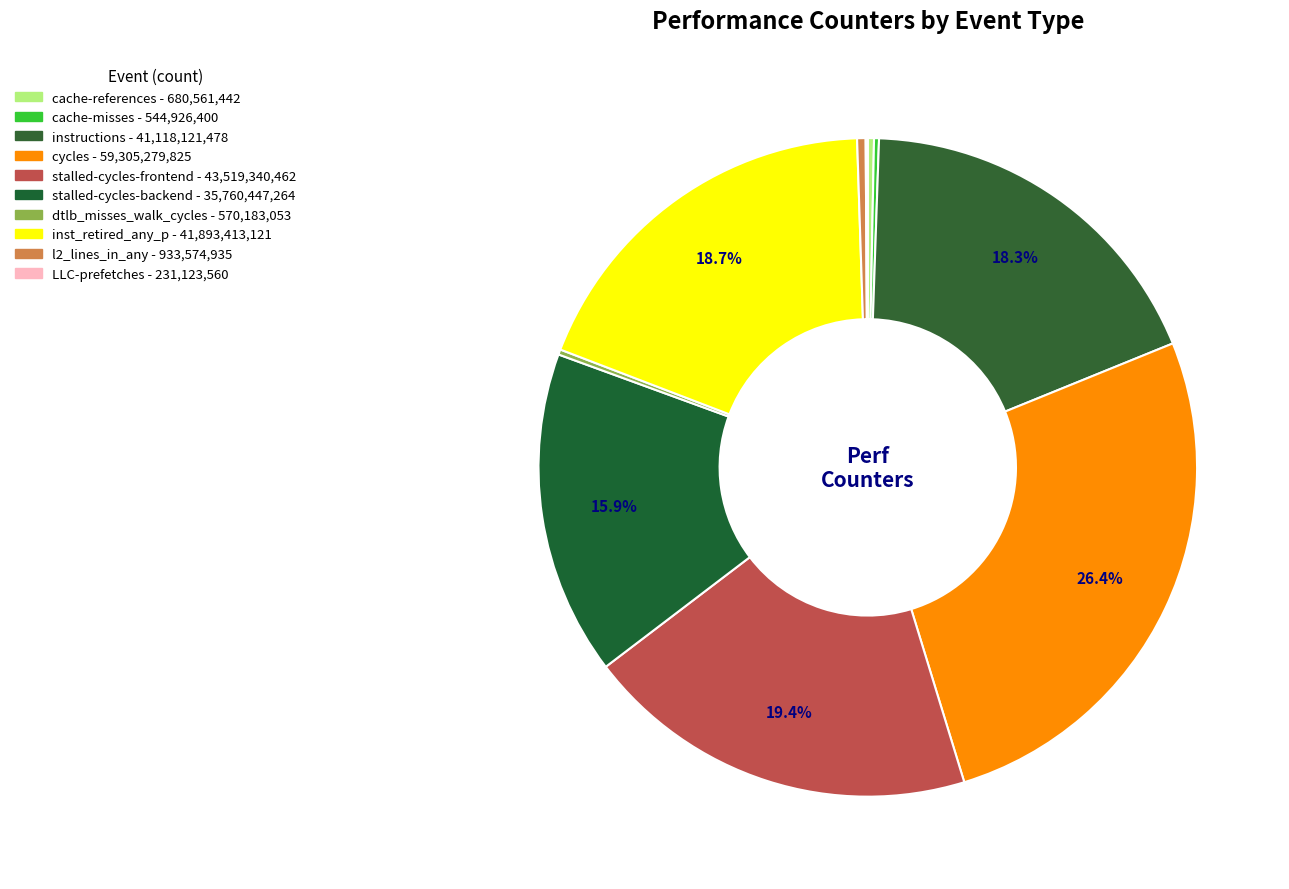

Rank the categories by value from lowest to highest.

LLC-prefetches, cache-misses, dtlb_misses_walk_cycles, cache-references, l2_lines_in_any, stalled-cycles-backend, instructions, inst_retired_any_p, stalled-cycles-frontend, cycles